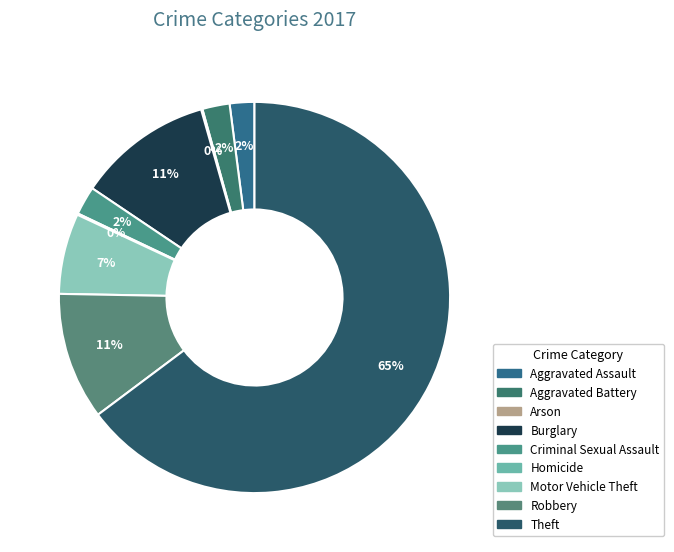

To the nearest percent, what is the difference between the largest and smallest slice percentages?

65%